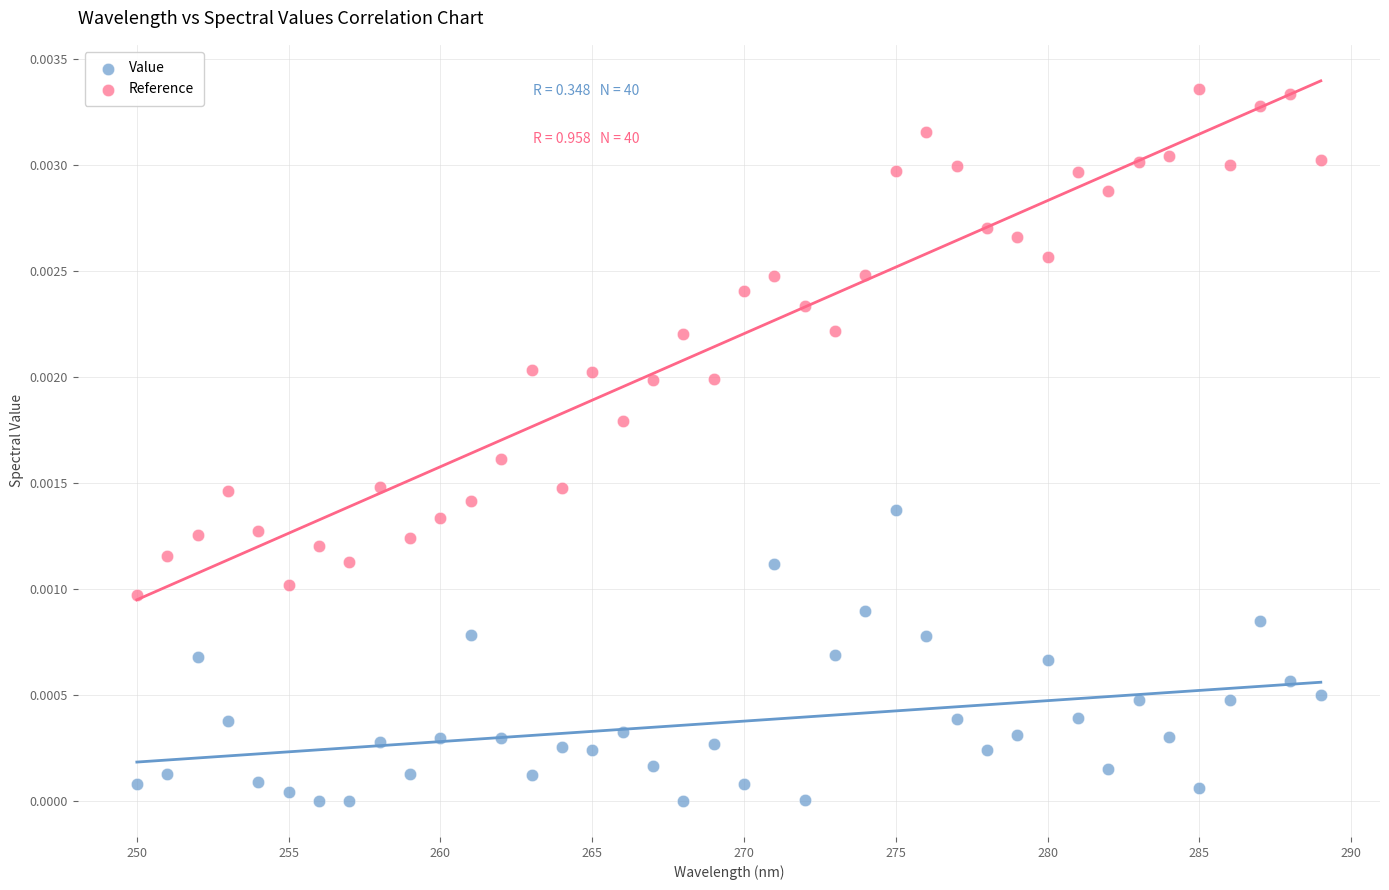

Which series contains the highest Y value?

Reference